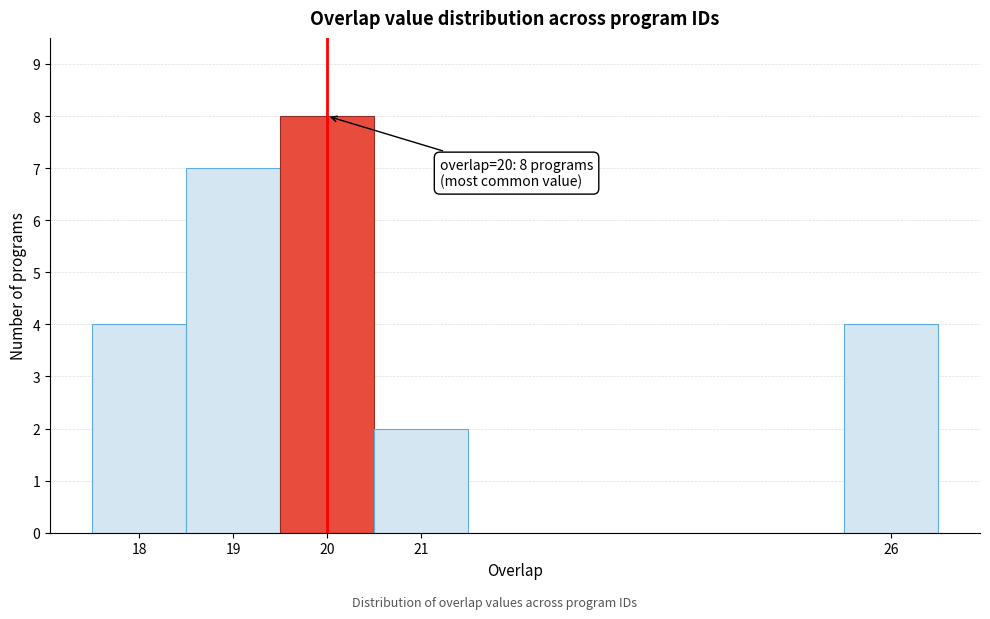

Over which range of the x-axis is the bar tallest?

19.5 to 20.5